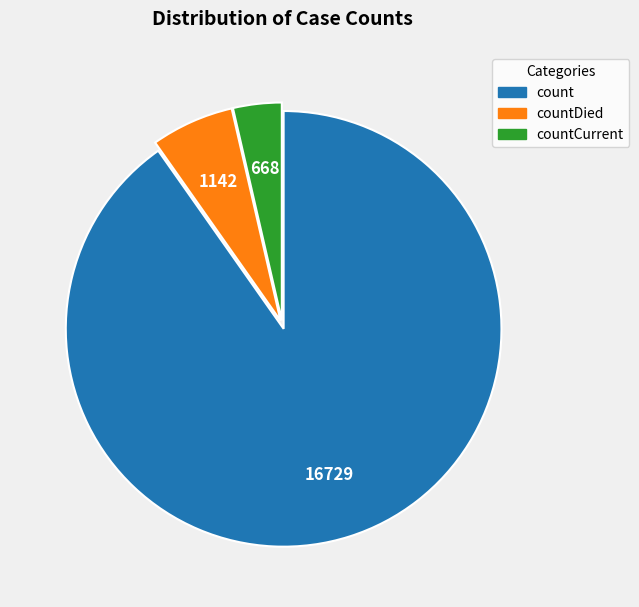

Is there a majority slice in this chart?

Yes